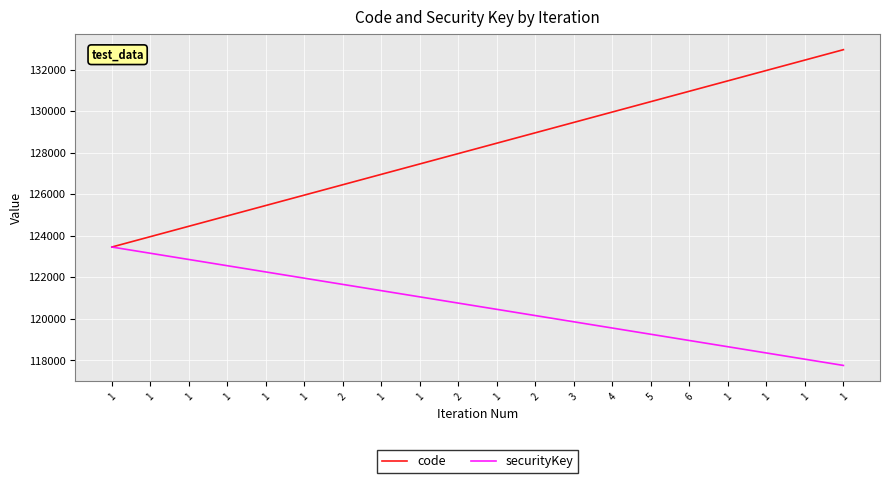

Reading left to right, transcribe all the data shown in this chart.

code: 1=123456	1=123956	1=124456	1=124956	1=125456	1=125956	2=126456	1=126956	1=127456	2=127956	1=128456	2=128956	3=129456	4=129956	5=130456	6=130956	1=131456	1=131956	1=132456	1=132956
securityKey: 1=123456	1=123156	1=122856	1=122556	1=122256	1=121956	2=121656	1=121356	1=121056	2=120756	1=120456	2=120156	3=119856	4=119556	5=119256	6=118956	1=118656	1=118356	1=118056	1=117756